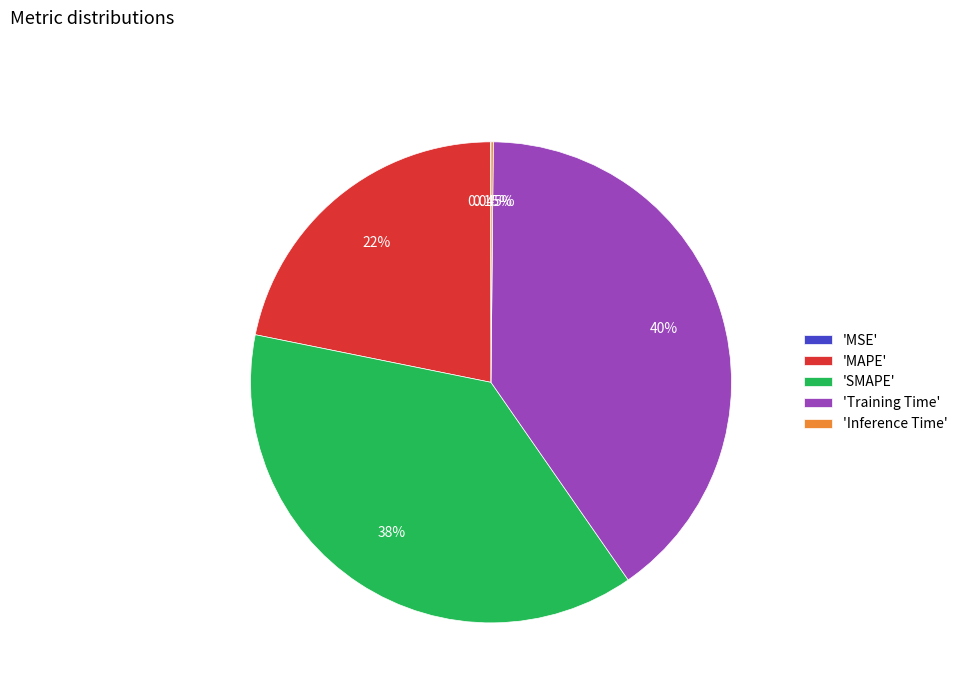

Does 'SMAPE' account for over 50% of the chart?

No